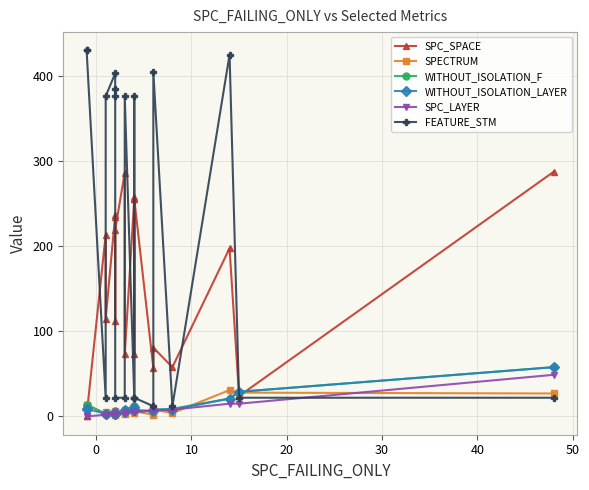

How many positive values does the SPC_SPACE series have?

18